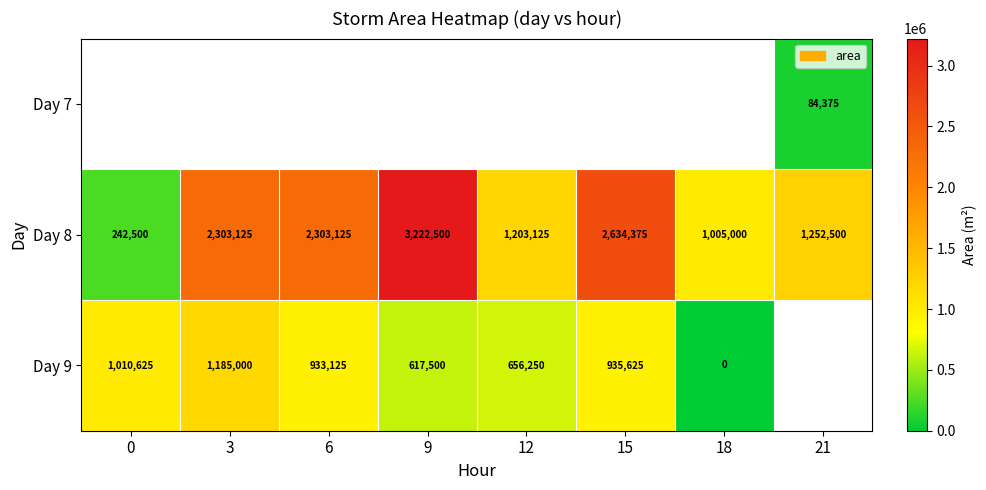

What is the average value of the Day 8 series?

1770781